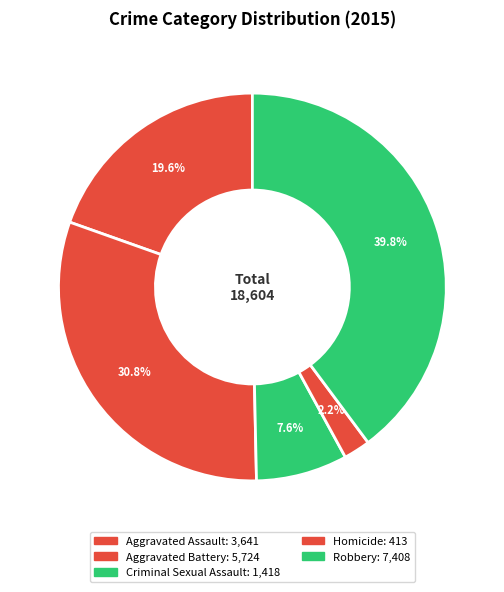

Count the number of slices in the pie.

5